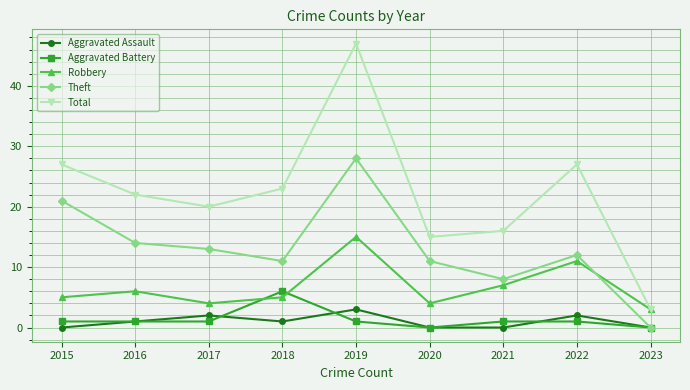

What is the value of the Robbery point at the 8th from the left?

11